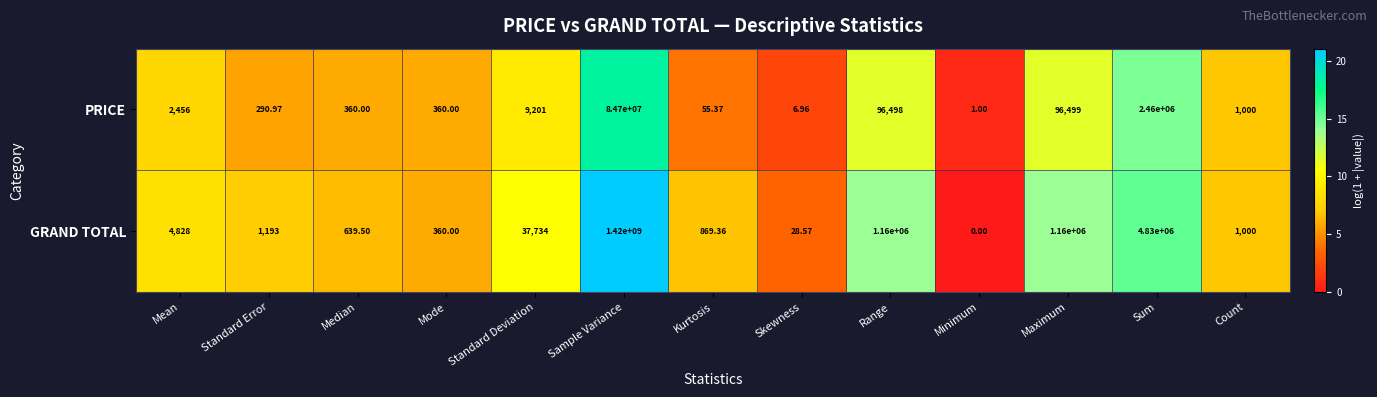

List the series in order of their overall mean, lowest first.

PRICE, GRAND TOTAL